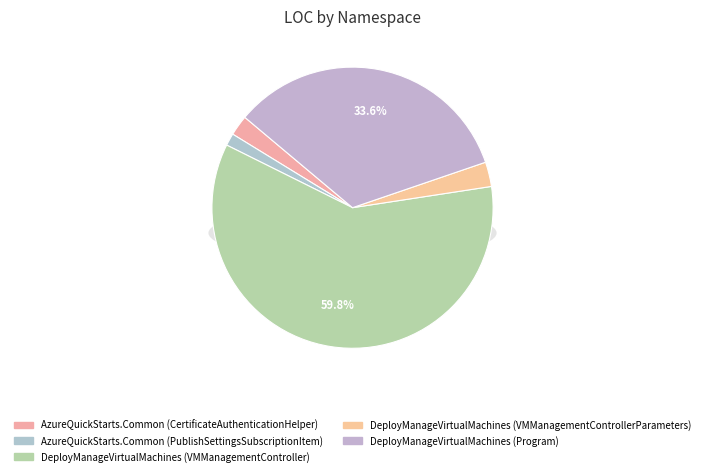

Which category has the smallest portion of the pie?

AzureQuickStarts.Common (PublishSettingsSubscriptionItem)